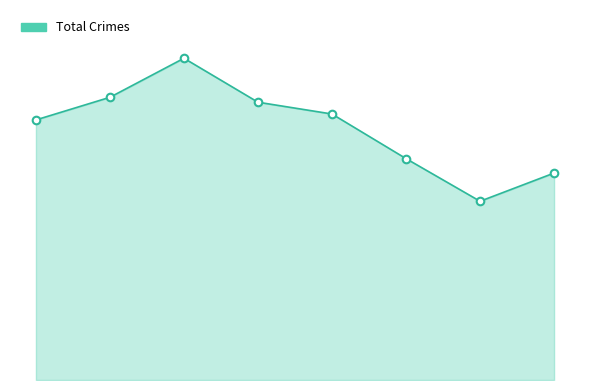

Which series has the widest spread of Y values?

Total_line